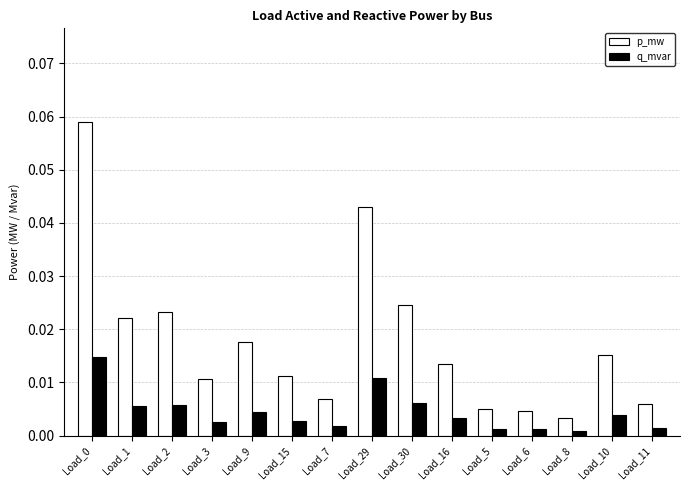

List the series in order of their peak value, lowest first.

q_mvar, p_mw